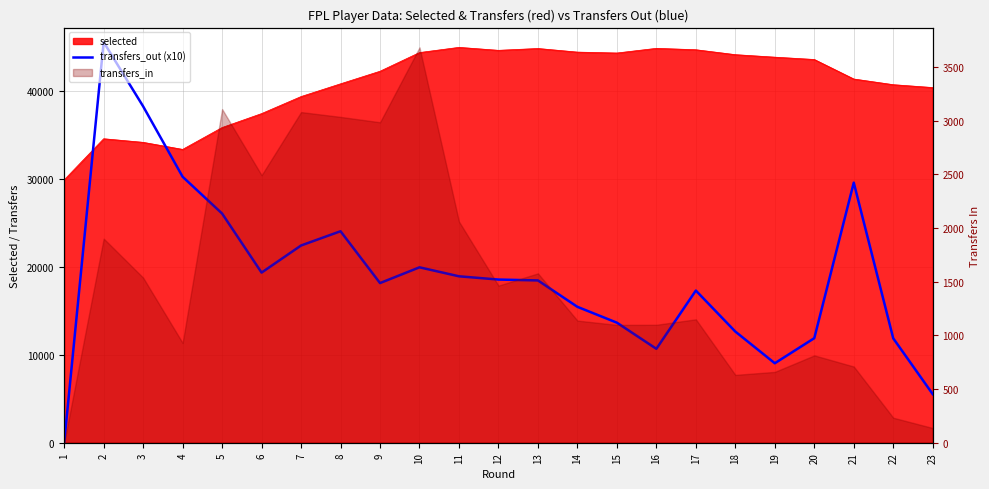

How many lines are shown in the chart?

1